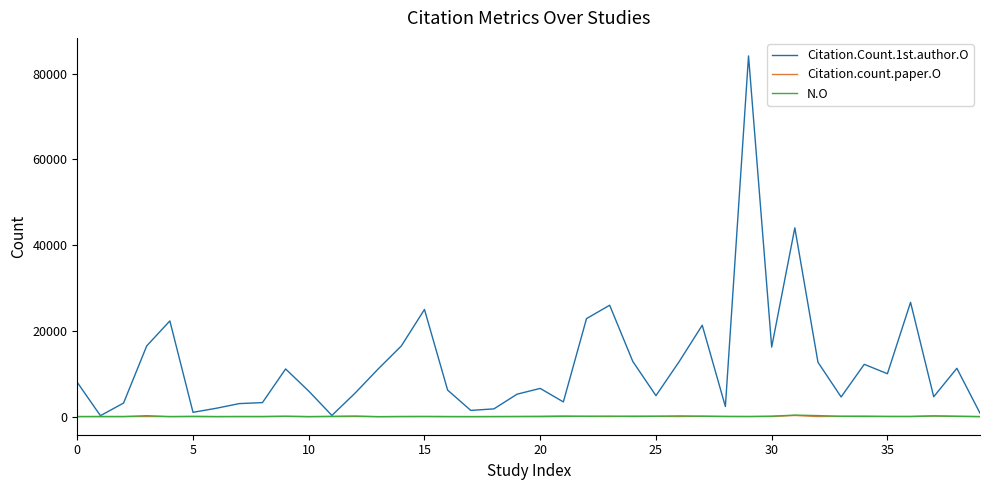

What is the average value of the N.O series?

82